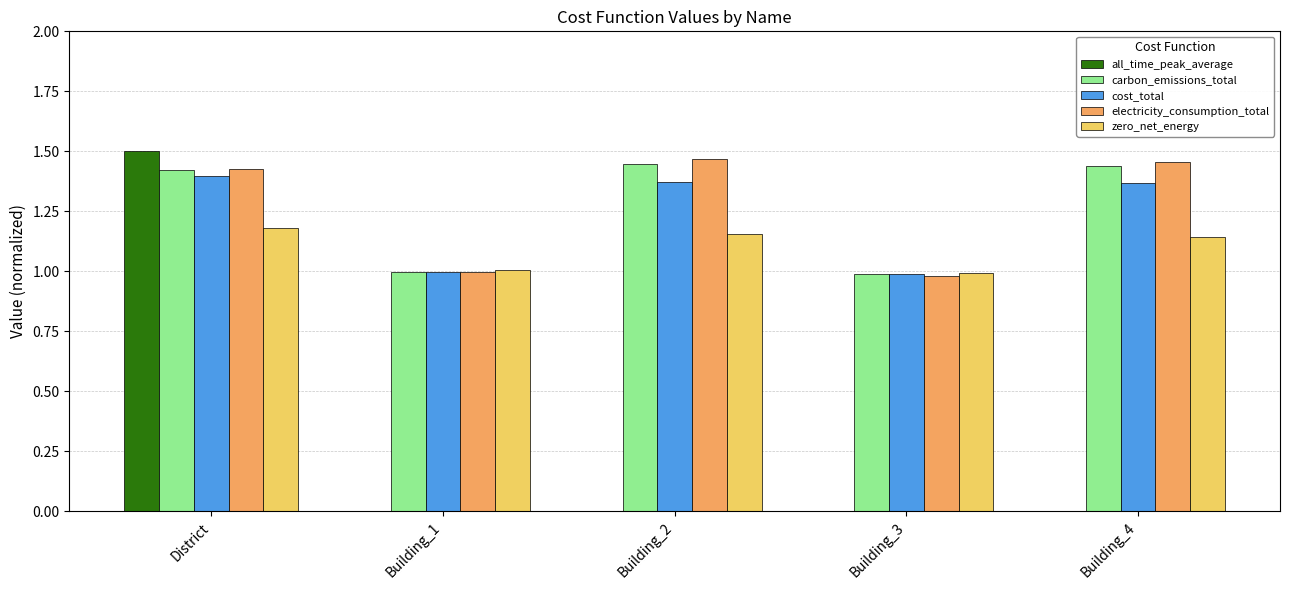

What is the total value across all series at District?

6.9